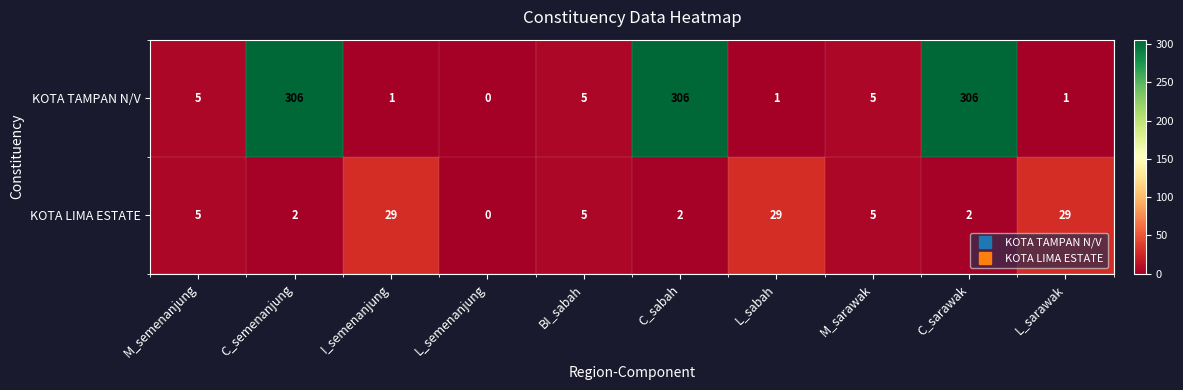

Reading left to right, transcribe all the data shown in this chart.

KOTA TAMPAN N/V: 5	306	1	0	5	306	1	5	306	1
KOTA LIMA ESTATE: 5	2	29	0	5	2	29	5	2	29